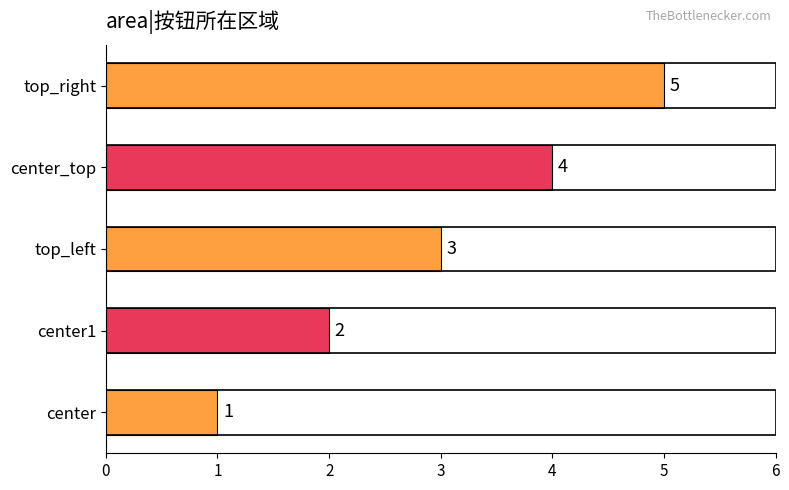

How many bars are there in total?

5